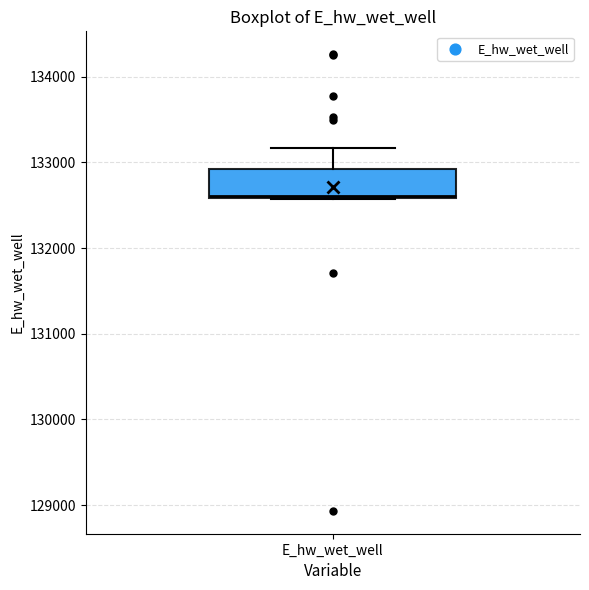

Where is the lower edge of the box for E_hw_wet_well on the y-axis? The values are not printed on the chart, so give them approximately, as read against the axis.

132600